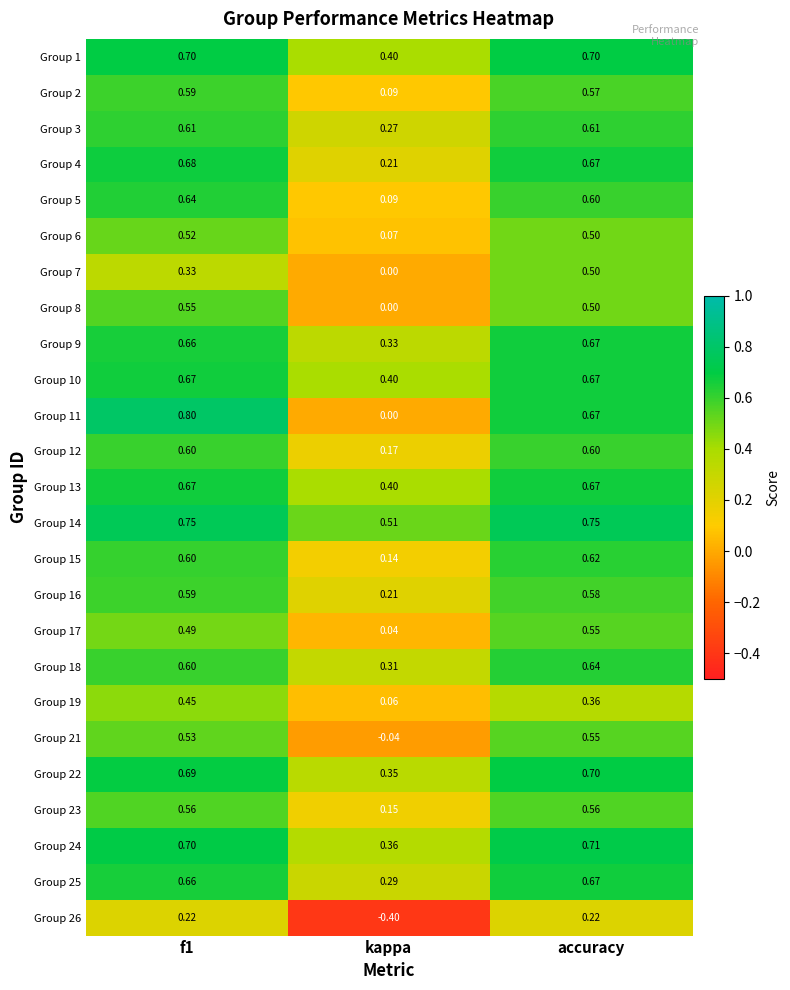

Which label corresponds to the smallest value in the chart?

kappa